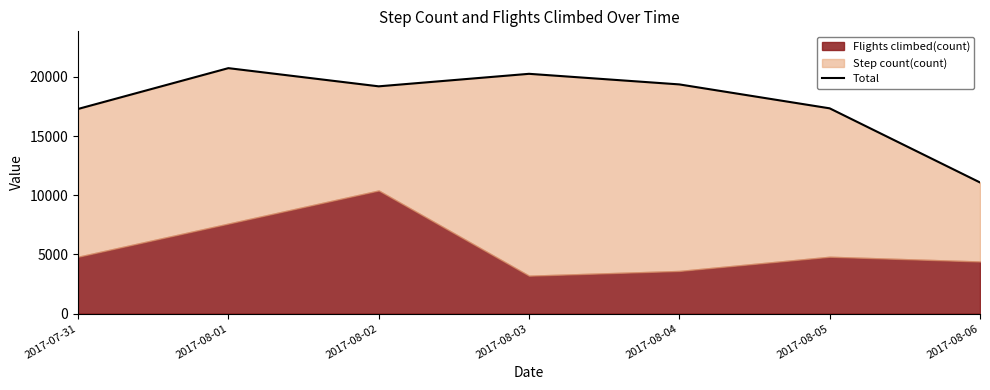

What position from the right is 2017-08-06?

1